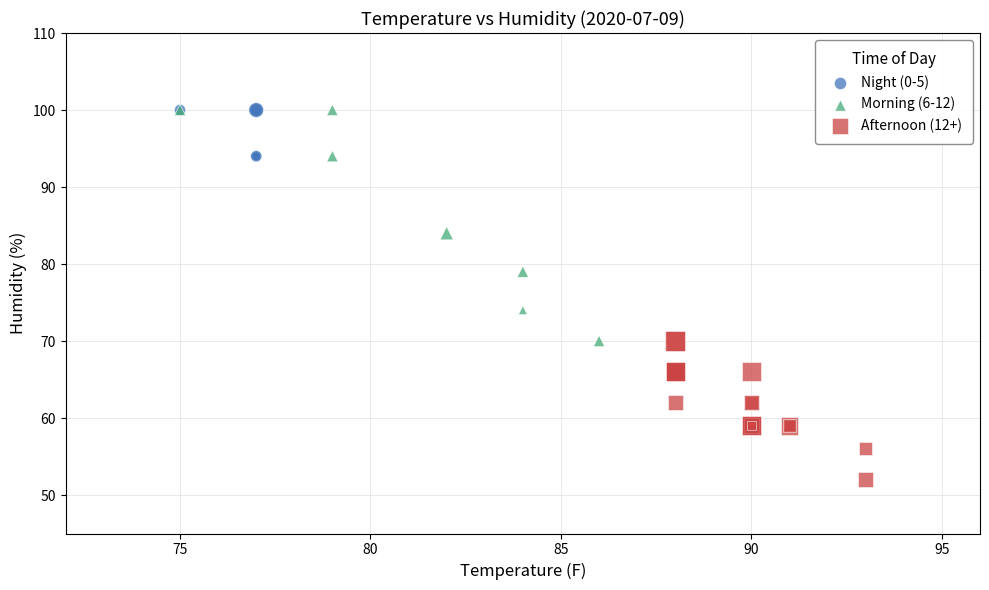

Which series reaches the minimum Y coordinate?

Afternoon (12+)